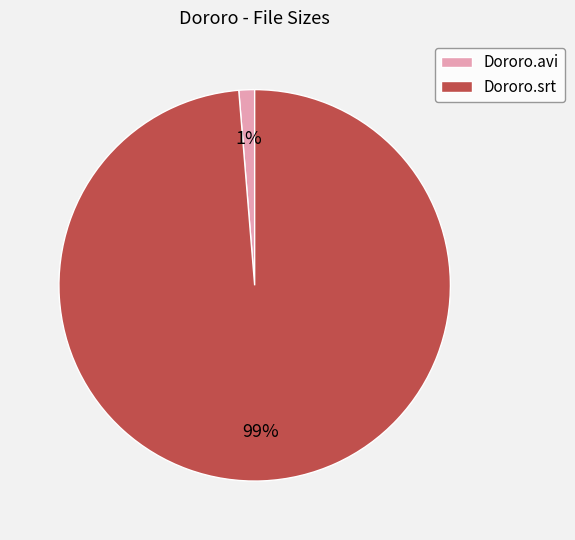

How many slices are in this pie chart?

2